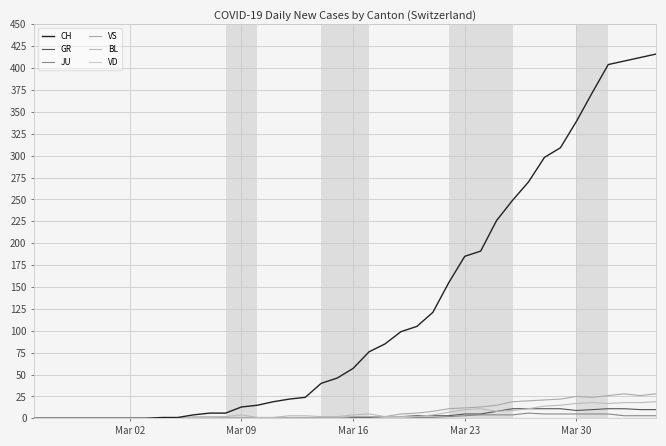

What is the sum of all BL values?

233